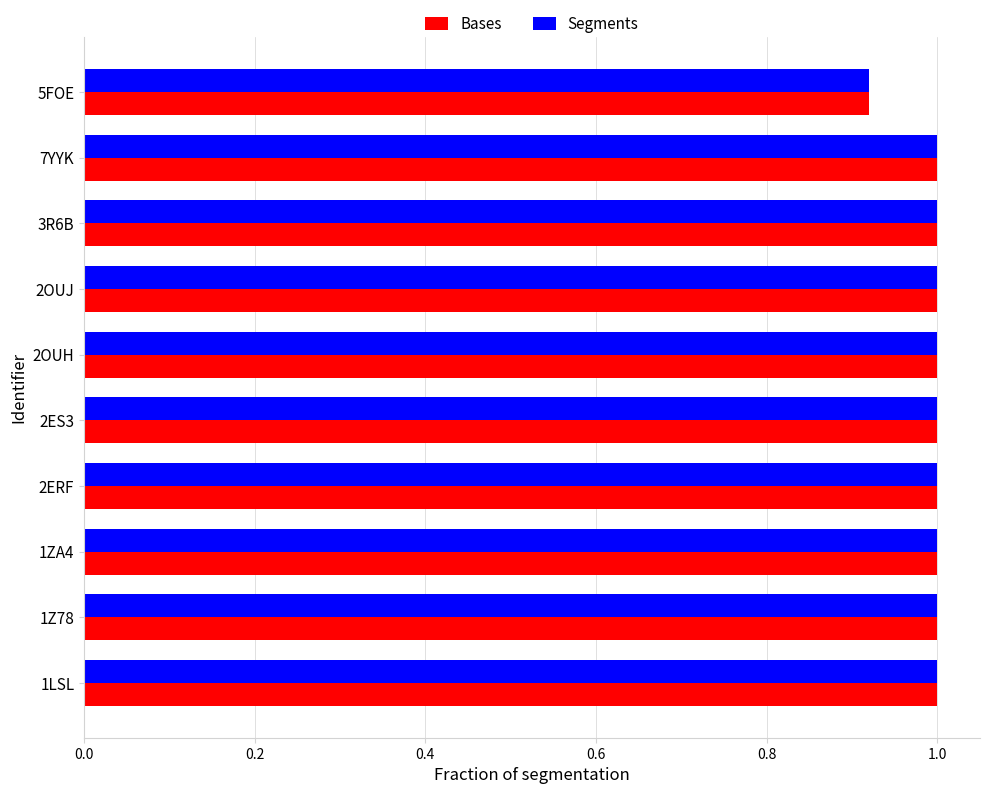

What is the highest value of the Bases series?

1.0